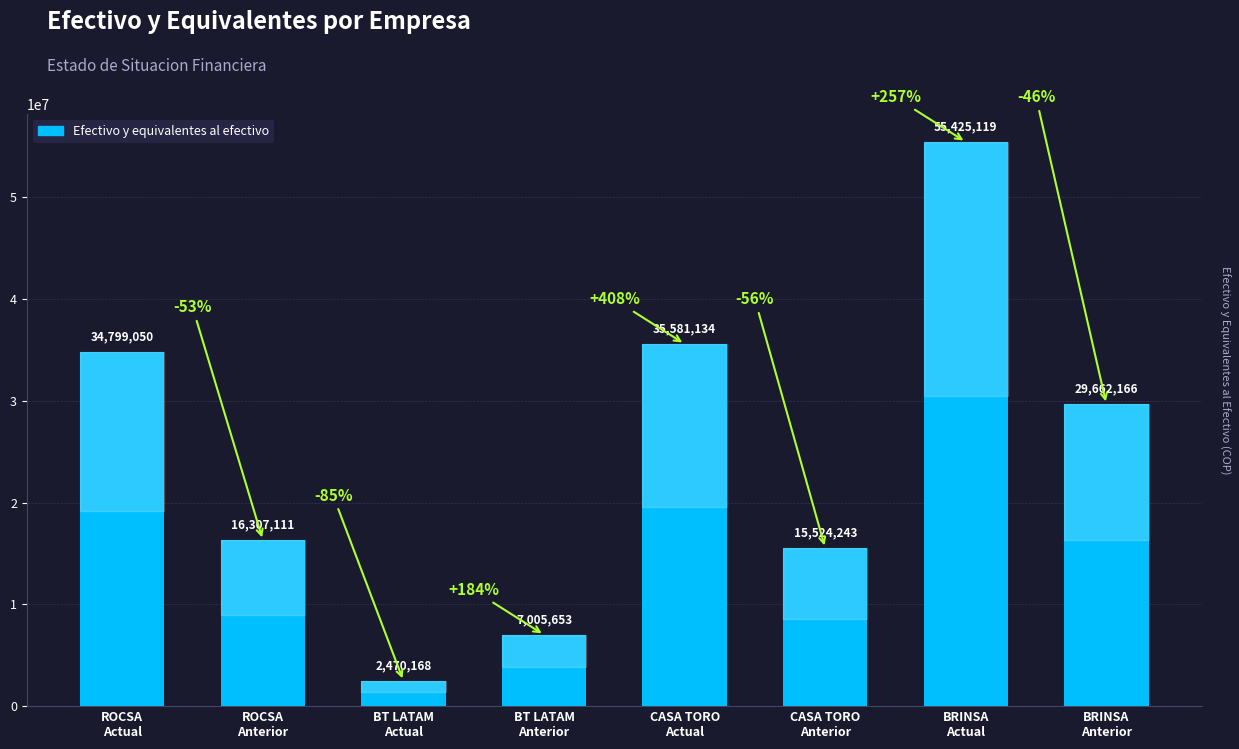

Which has a higher value, ROCSA
Actual or ROCSA
Anterior?

ROCSA
Actual